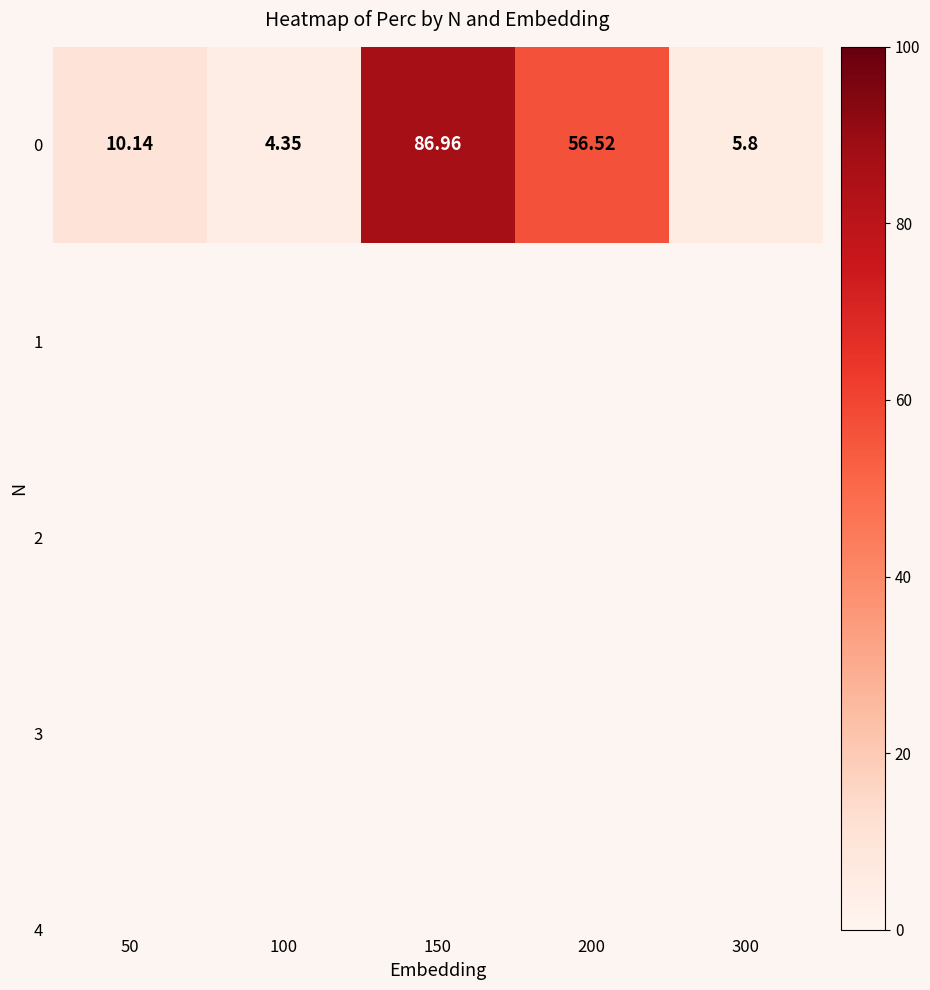

Count the number of data series in this chart.

1